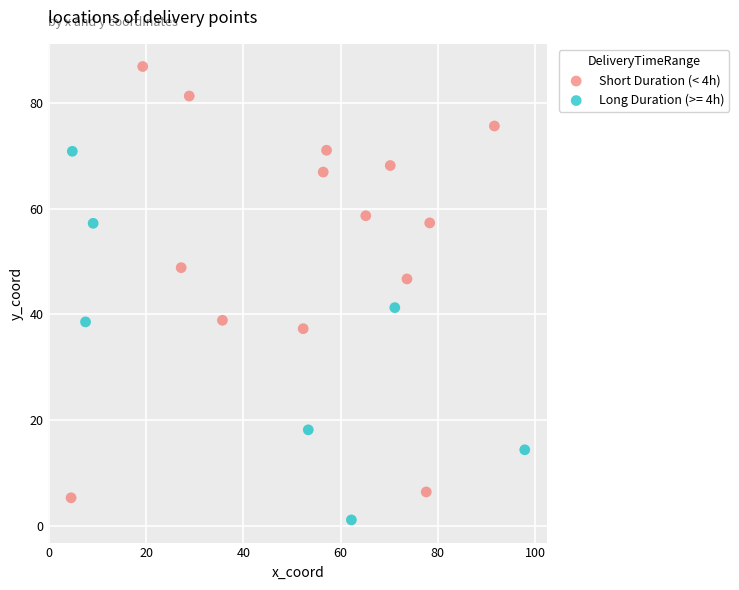

Which series reaches the minimum Y coordinate?

Long Duration (>= 4h)